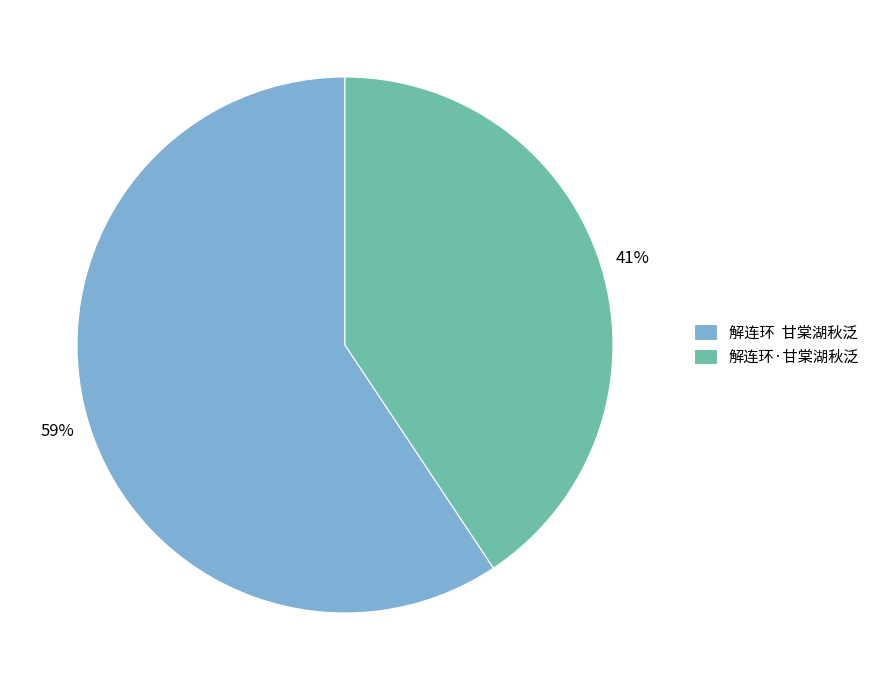

Which slice is the smallest?

解连环·甘棠湖秋泛